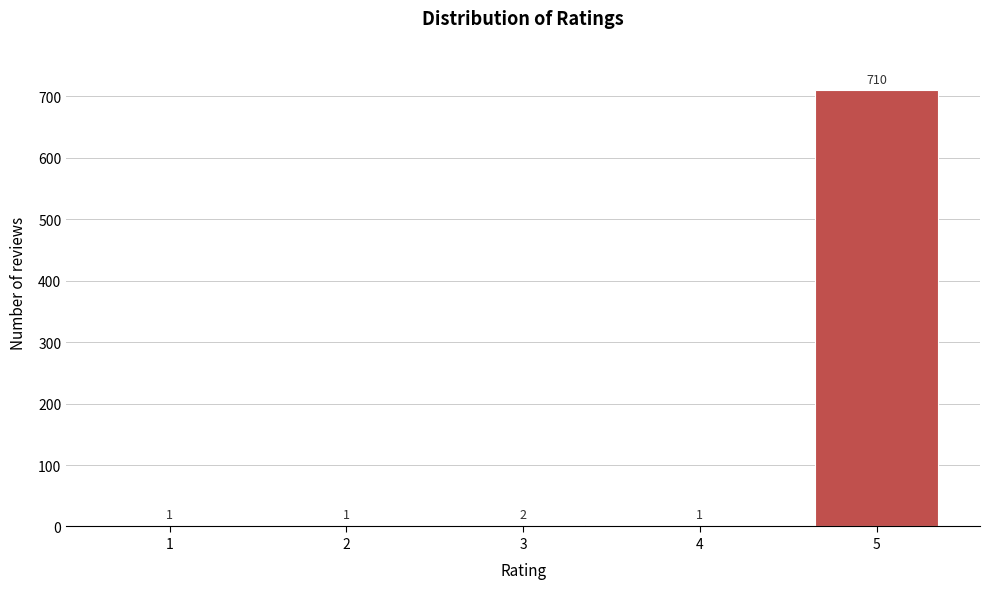

Reading right to left, transcribe all the data shown in this chart.

5=710	4=1	3=2	2=1	1=1